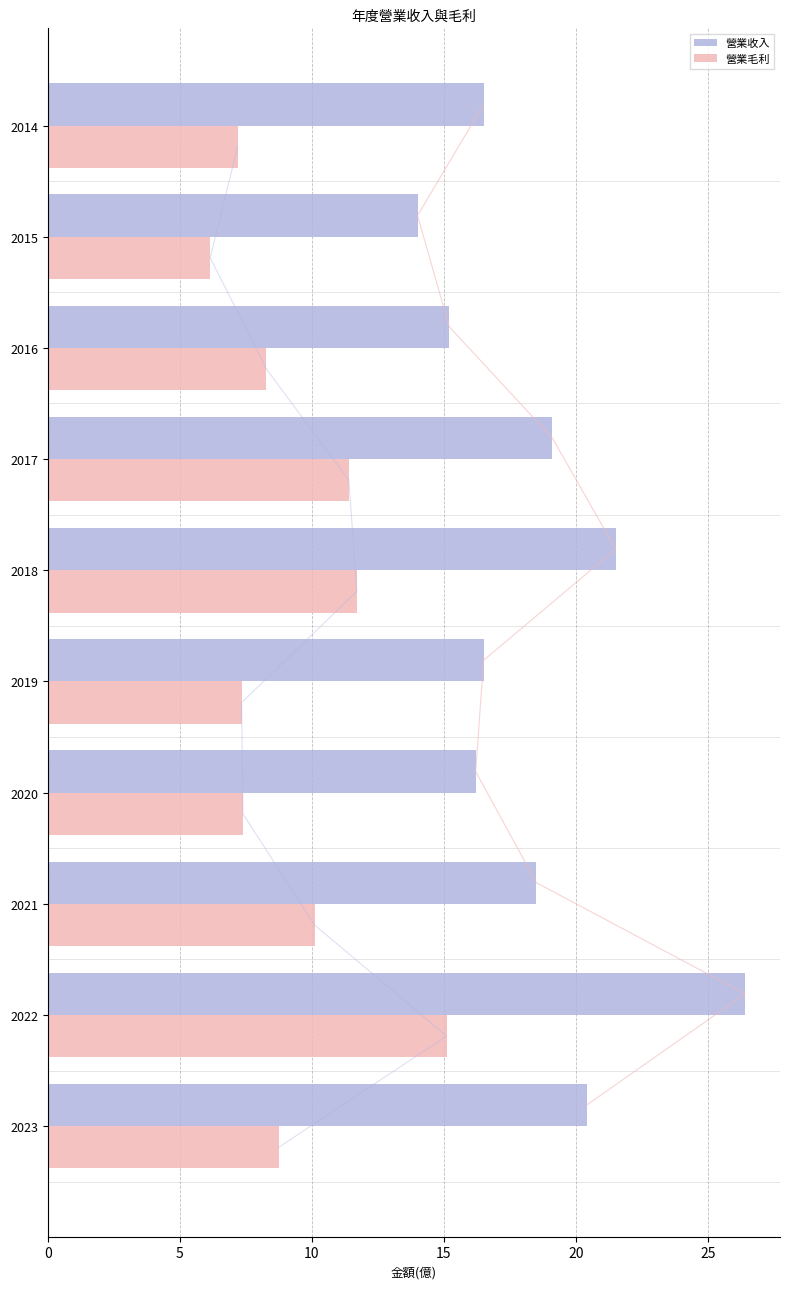

What is the sum of all 營業毛利 values?

93.4